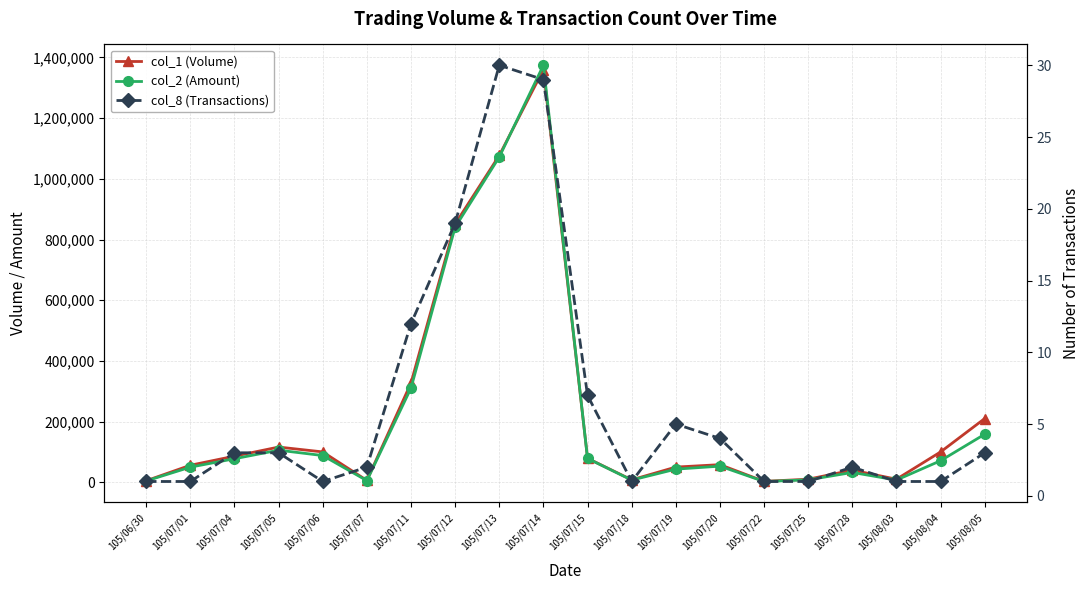

What is the total value across all series at 105/07/06?

188001